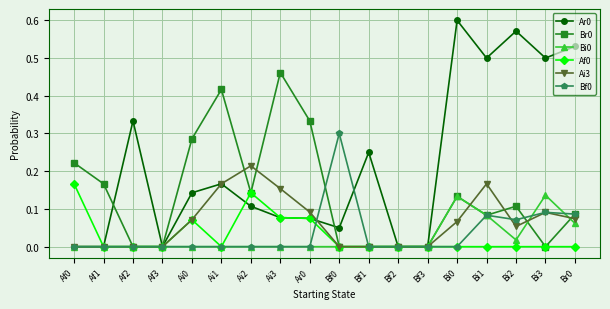

True or false: Af0 has more than 1 points higher than both neighbors.

True